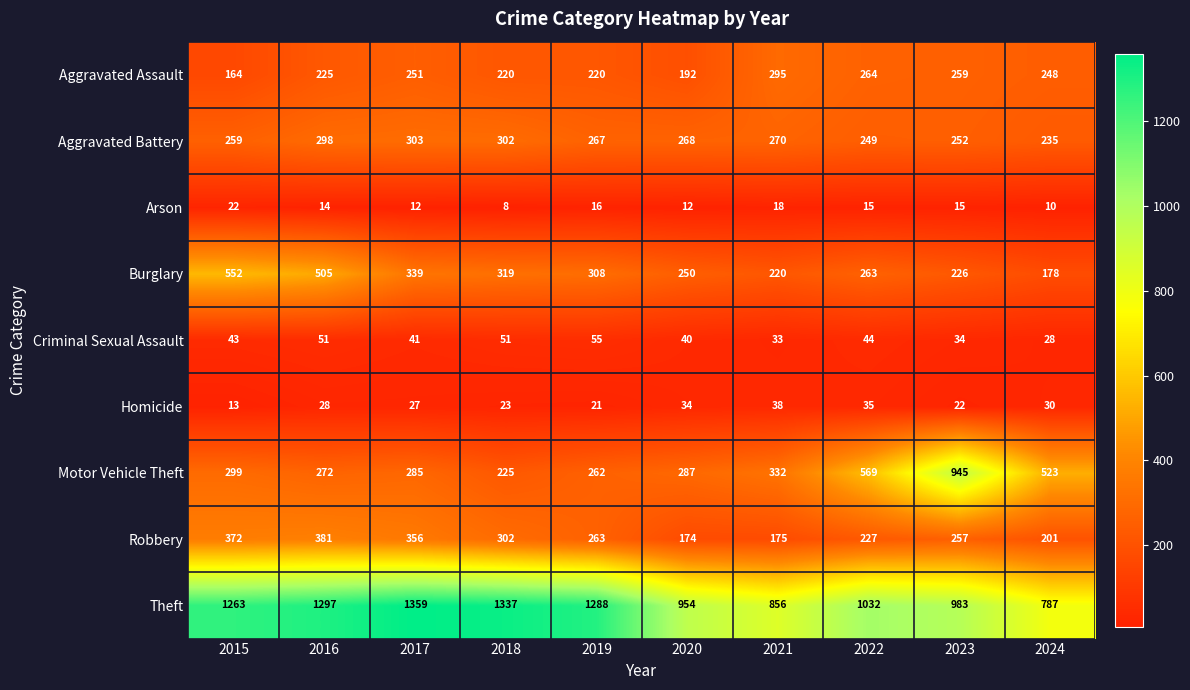

What is the highest value of the Aggravated Assault series?

295